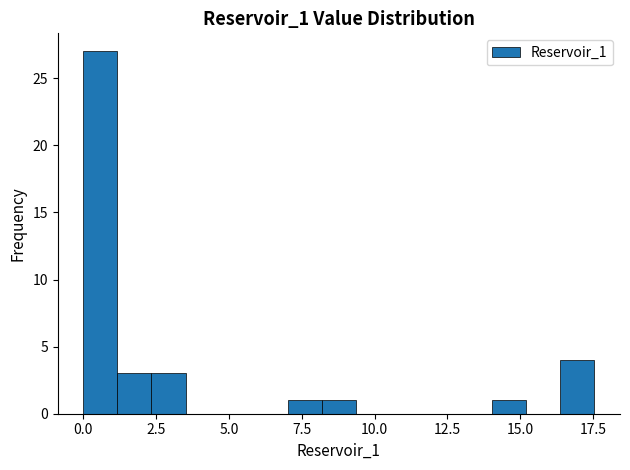

Read against the x-axis, roughly where is the centre of the tallest bar?

0.5